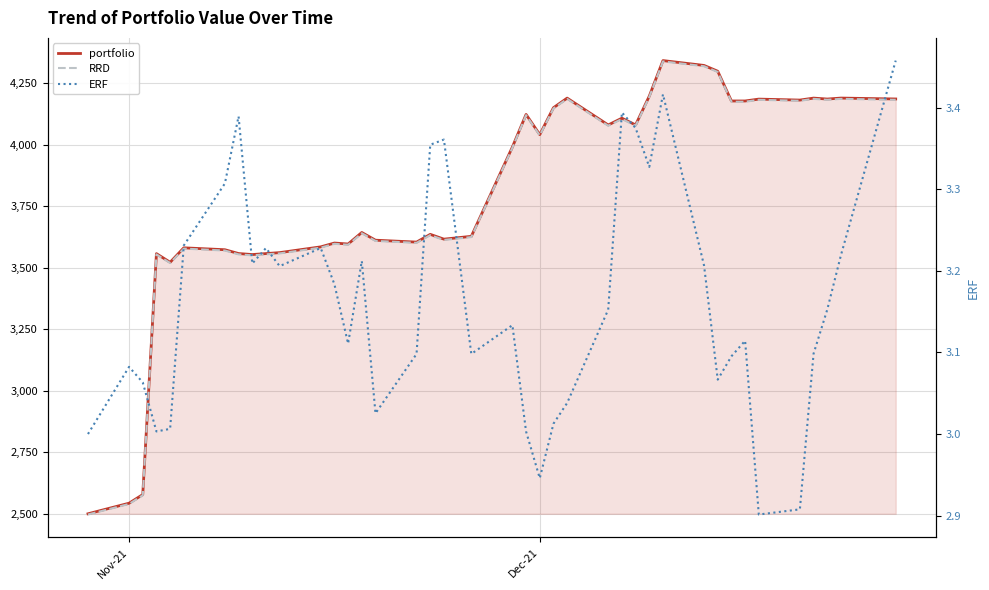

How many lines are shown in the chart?

3